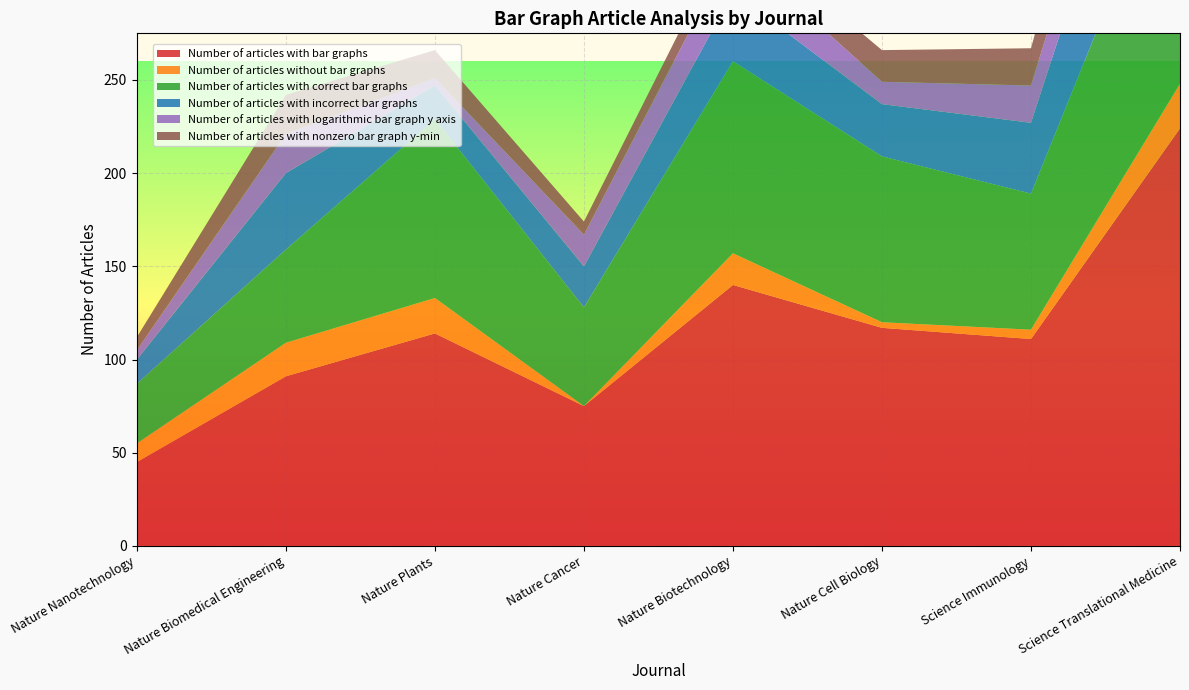

Reading left to right, list all the values displayed in this chart.

Number of articles with bar graphs: 45	91	114	75	140	117	111	224
Number of articles without bar graphs: 10	18	19	0	17	3	5	24
Number of articles with correct bar graphs: 32	50	96	53	103	89	73	139
Number of articles with incorrect bar graphs: 13	41	18	22	37	28	38	85
Number of articles with logarithmic bar graph y axis: 5	21	4	17	24	12	20	34
Number of articles with nonzero bar graph y-min: 7	21	15	7	12	17	20	49